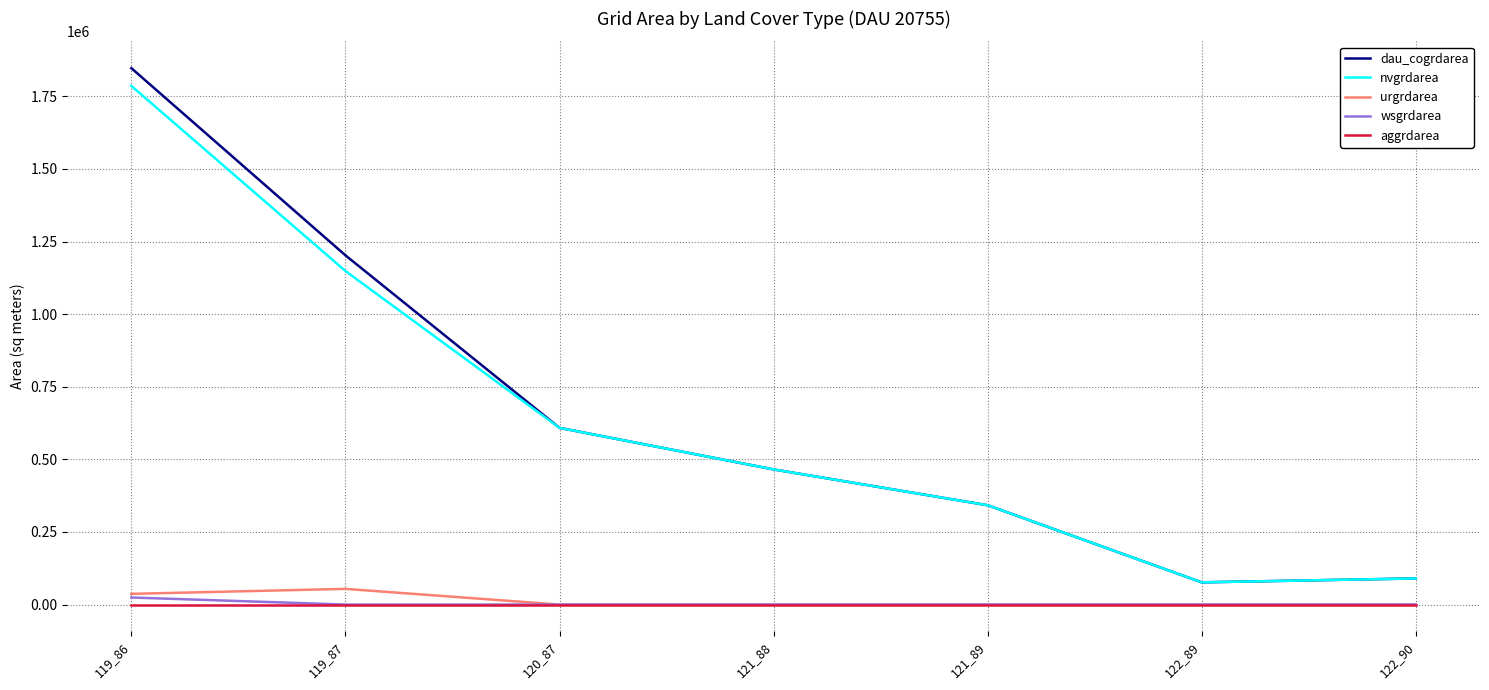

Reading right to left, transcribe all the data shown in this chart.

dau_cogrdarea: 90000	76500	342000	465300	608400	1202400	1846800
nvgrdarea: 90000	76500	342000	465300	608400	1148400	1785600
urgrdarea: 0	0	0	0	0	54000	36900
wsgrdarea: 0	0	0	0	0	0	24300
aggrdarea: 0	0	0	0	0	0	0